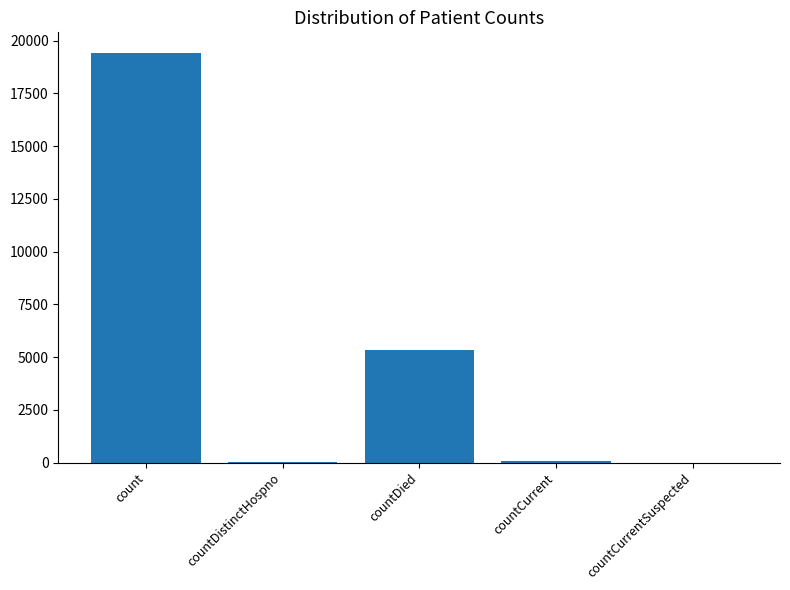

True or false: the data shows 7660 at countDied.

False